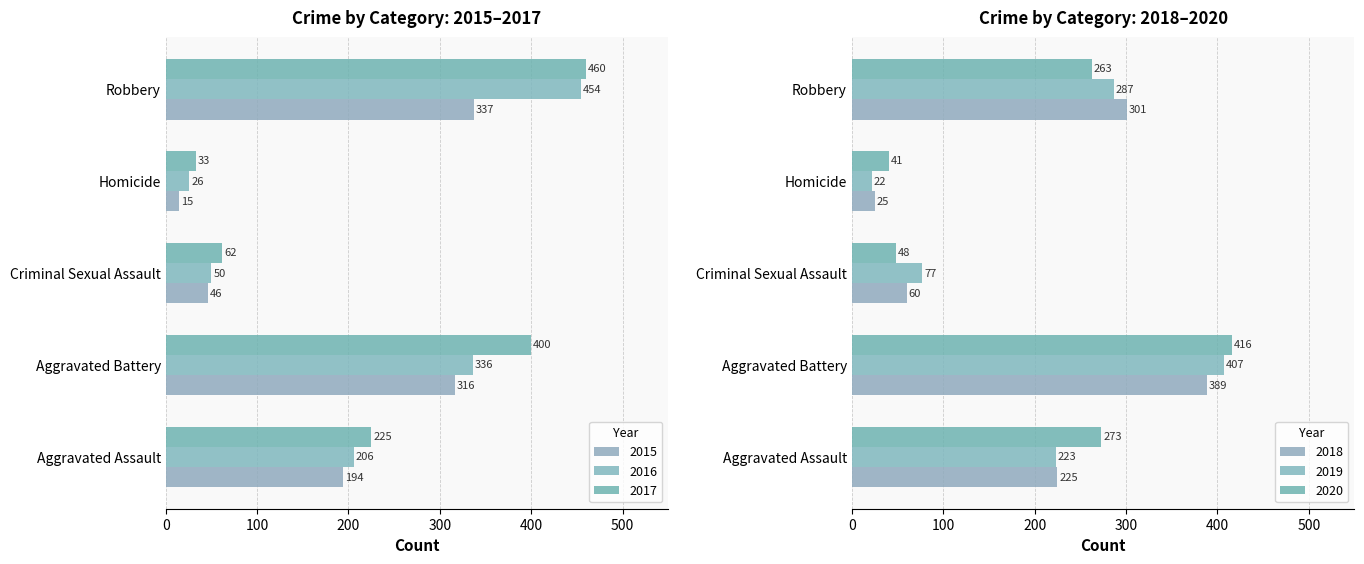

Reading right to left, list all the values displayed in this chart.

2015: Robbery=337	Homicide=15	Criminal Sexual Assault=46	Aggravated Battery=316	Aggravated Assault=194
2016: Robbery=454	Homicide=26	Criminal Sexual Assault=50	Aggravated Battery=336	Aggravated Assault=206
2017: Robbery=460	Homicide=33	Criminal Sexual Assault=62	Aggravated Battery=400	Aggravated Assault=225
2018: Robbery=301	Homicide=25	Criminal Sexual Assault=60	Aggravated Battery=389	Aggravated Assault=225
2019: Robbery=287	Homicide=22	Criminal Sexual Assault=77	Aggravated Battery=407	Aggravated Assault=223
2020: Robbery=263	Homicide=41	Criminal Sexual Assault=48	Aggravated Battery=416	Aggravated Assault=273